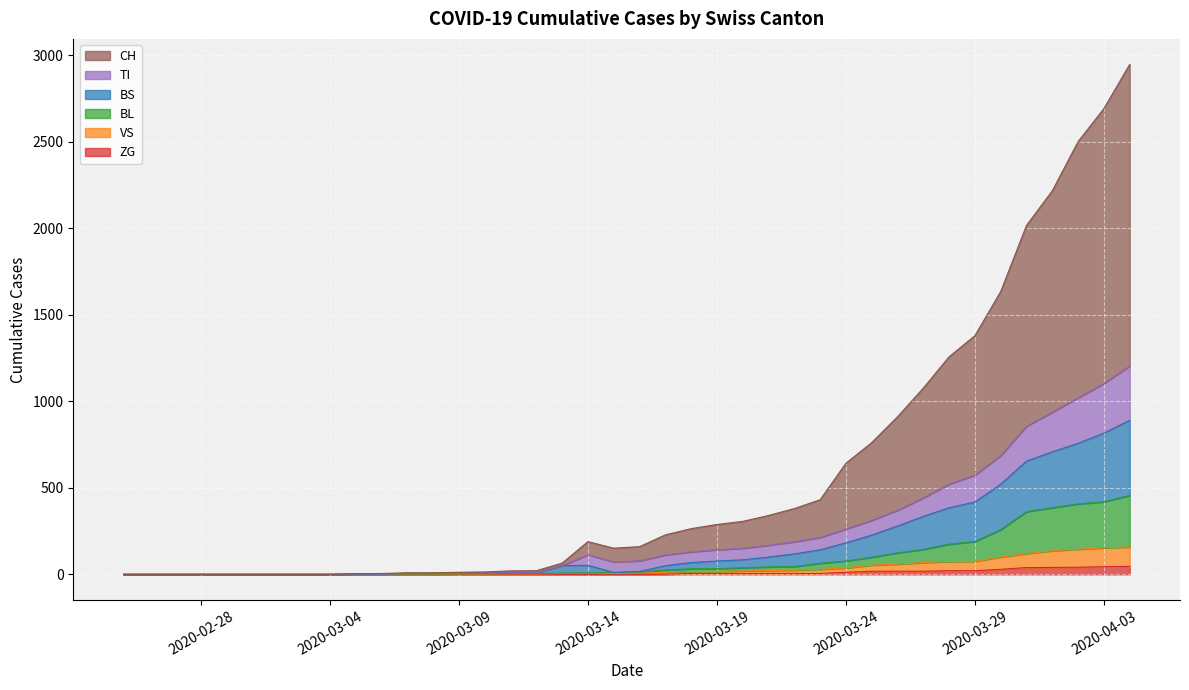

True or false: TI and BL cross at least once.

False